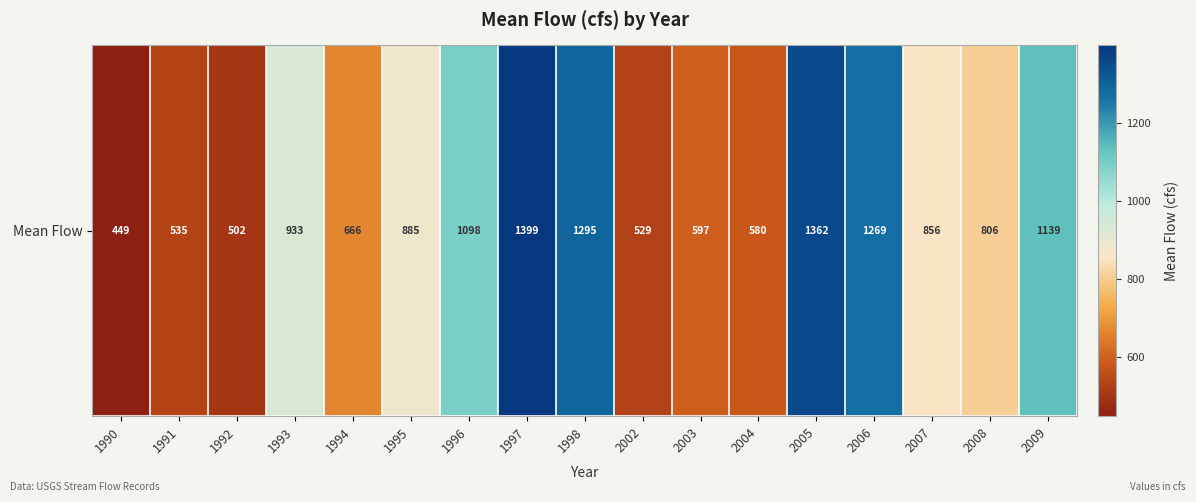

The value at 1992 is 501.7. True or false?

True